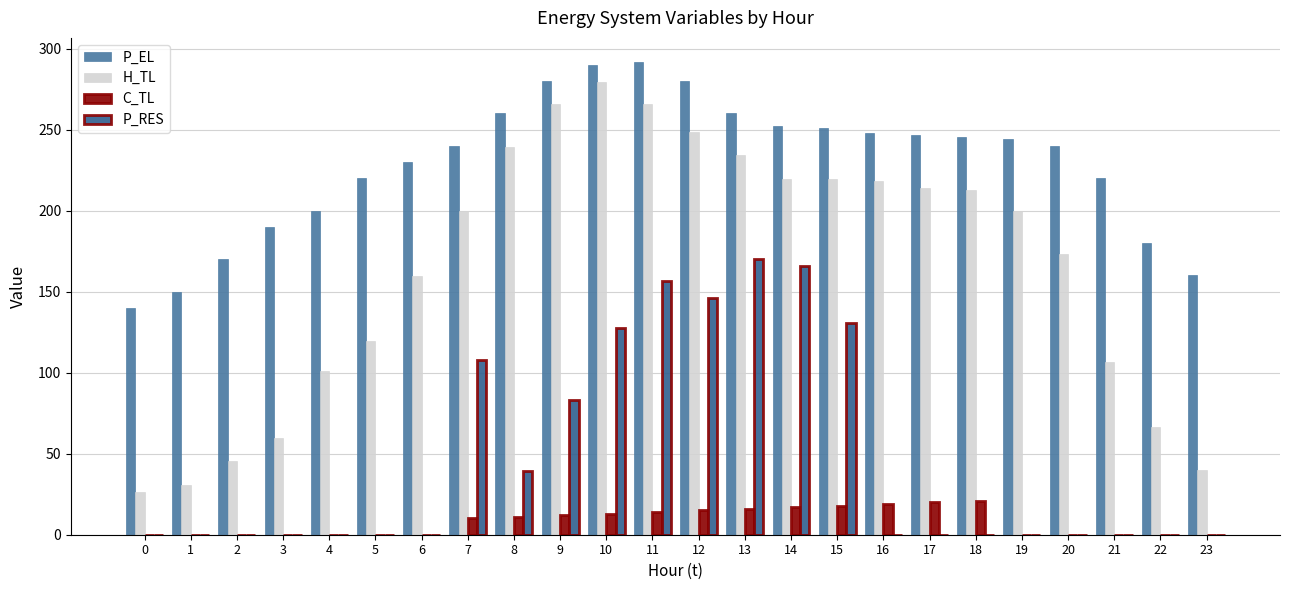

Which category has the highest value in the P_RES series?

13